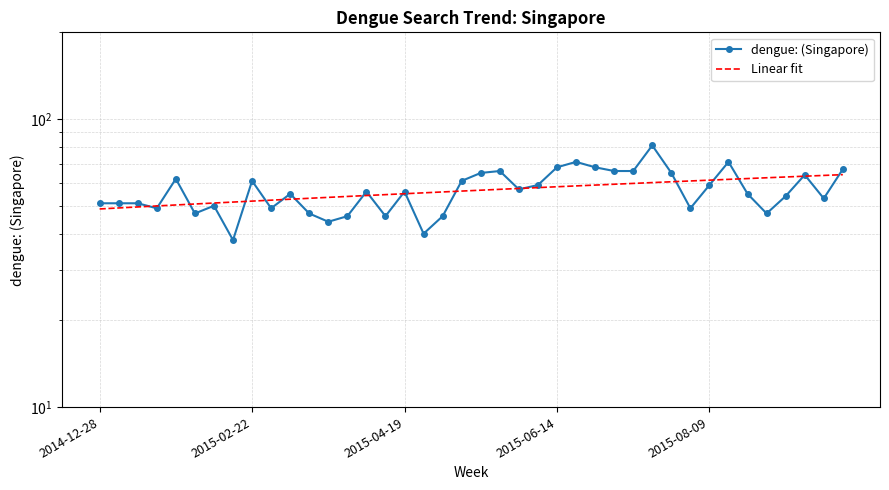

Which series has the widest spread of values?

dengue: (Singapore)